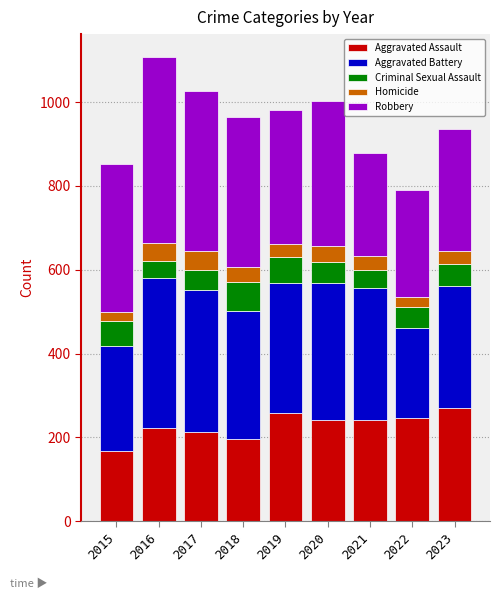

What is the maximum value for Aggravated Assault?

269